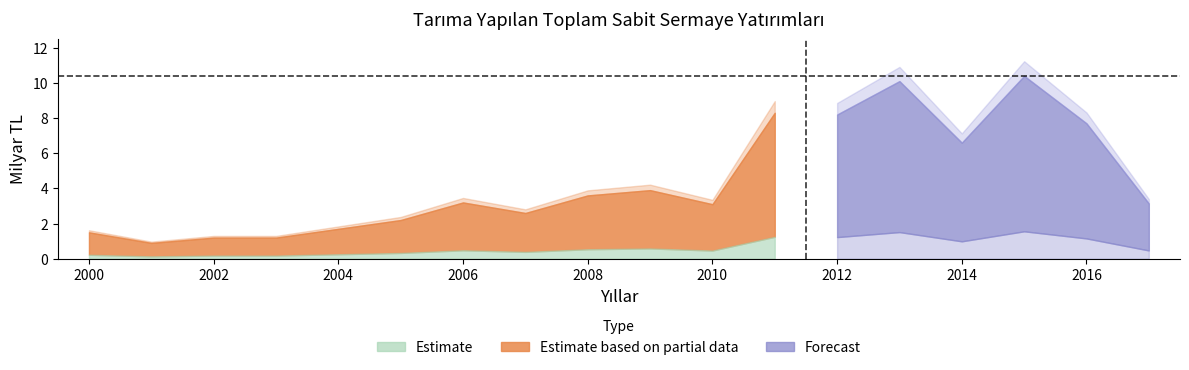

How many interior local peaks (higher than both neighbors) does the data have?

5